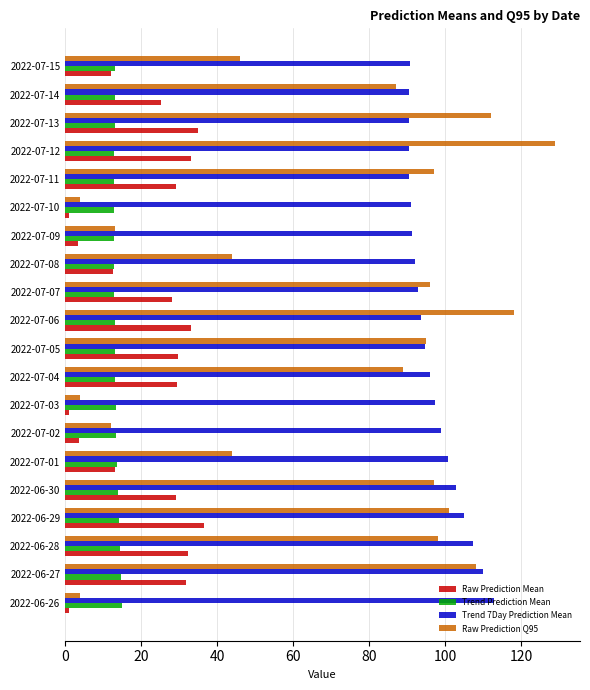

What is the difference between the highest and lowest values at 2022-06-27?

95.4